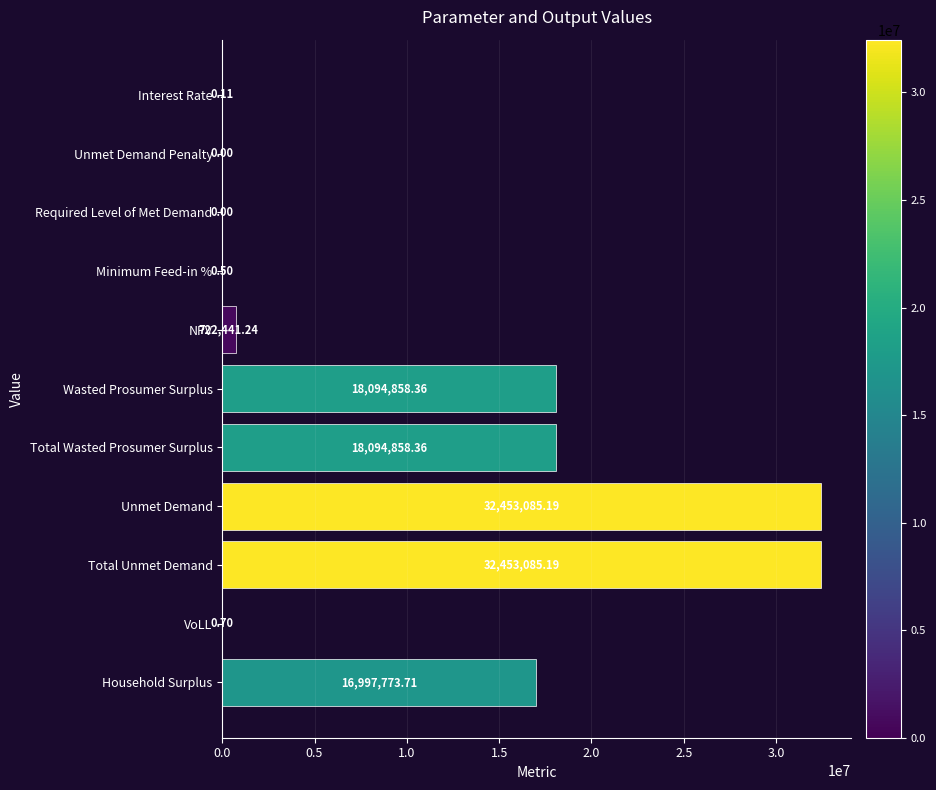

What is the sum of the values at Total Wasted Prosumer Surplus and Household Surplus?

35092632.1